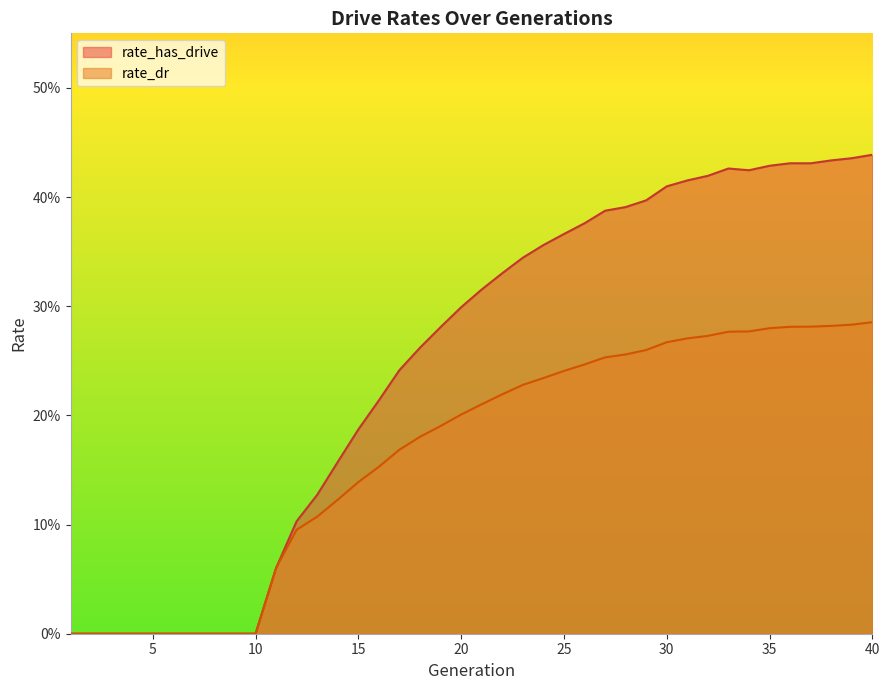

What is the difference between the maximum and minimum values in the rate_dr series?

0.3